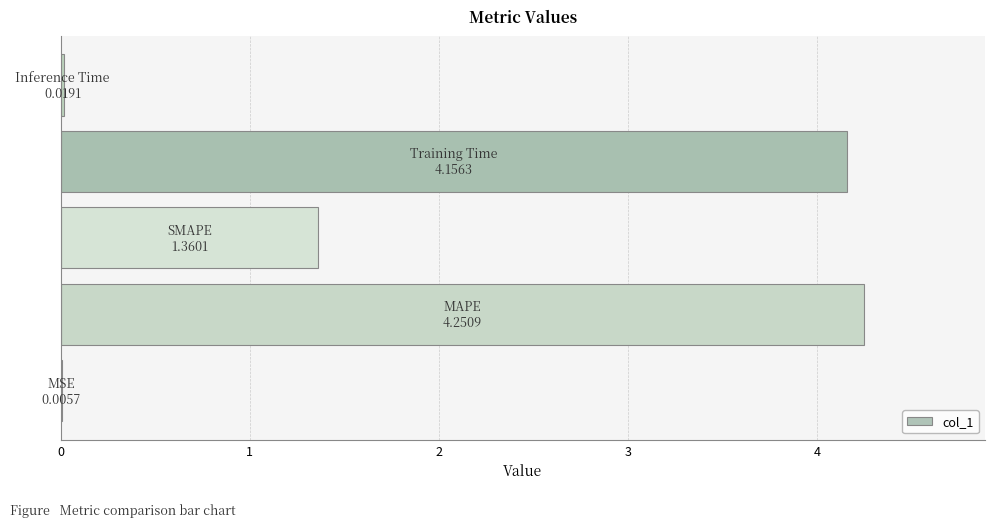

How many values exceed 1?

3